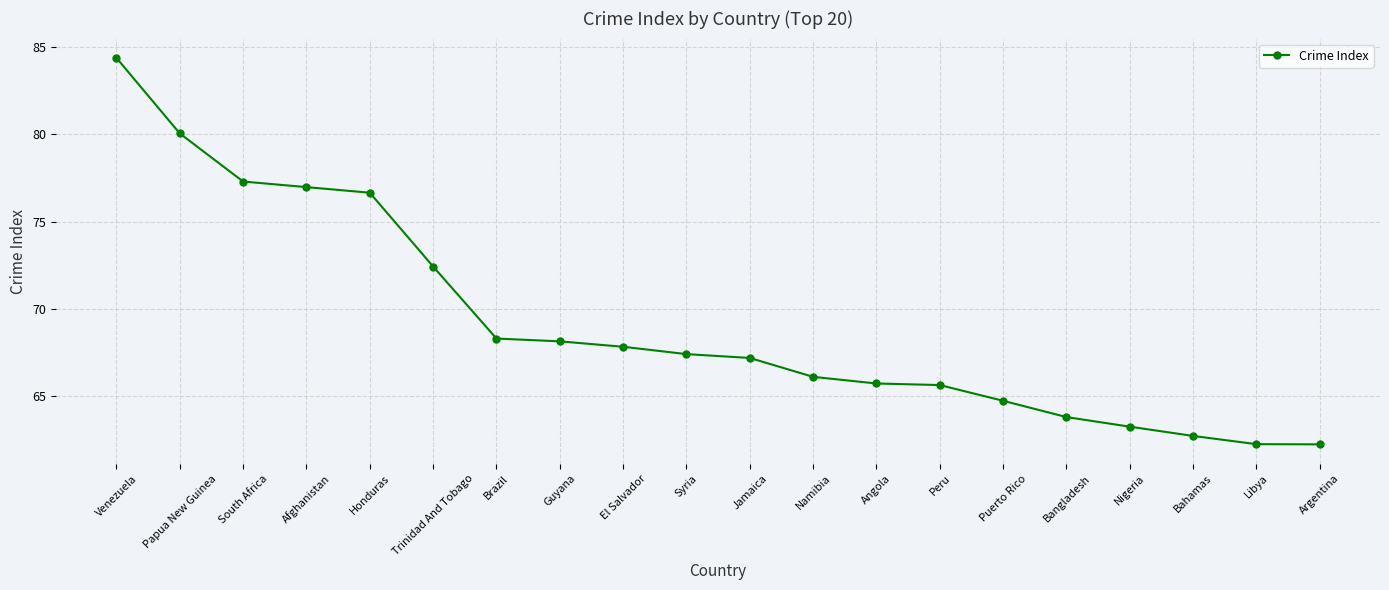

What position from the left is Papua New Guinea?

2